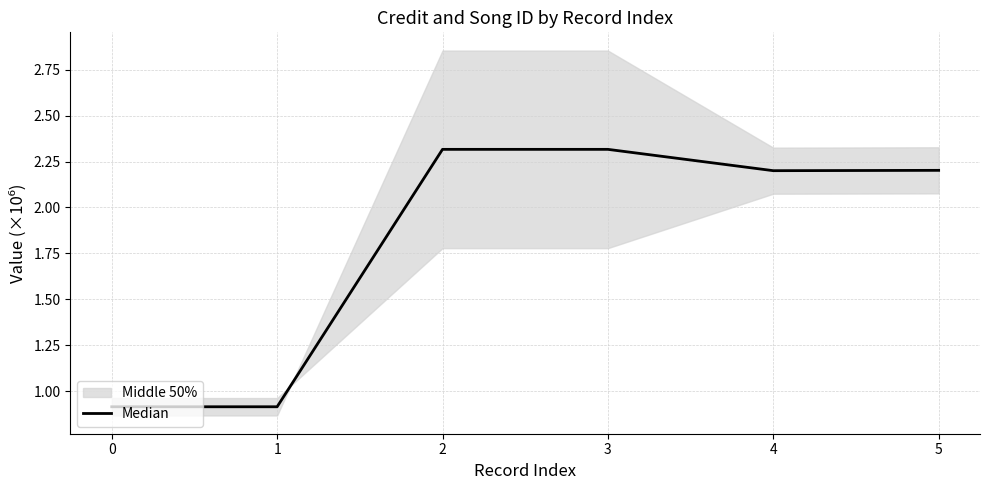

Rank the categories by value from lowest to highest.

0, 1, 4, 5, 2, 3